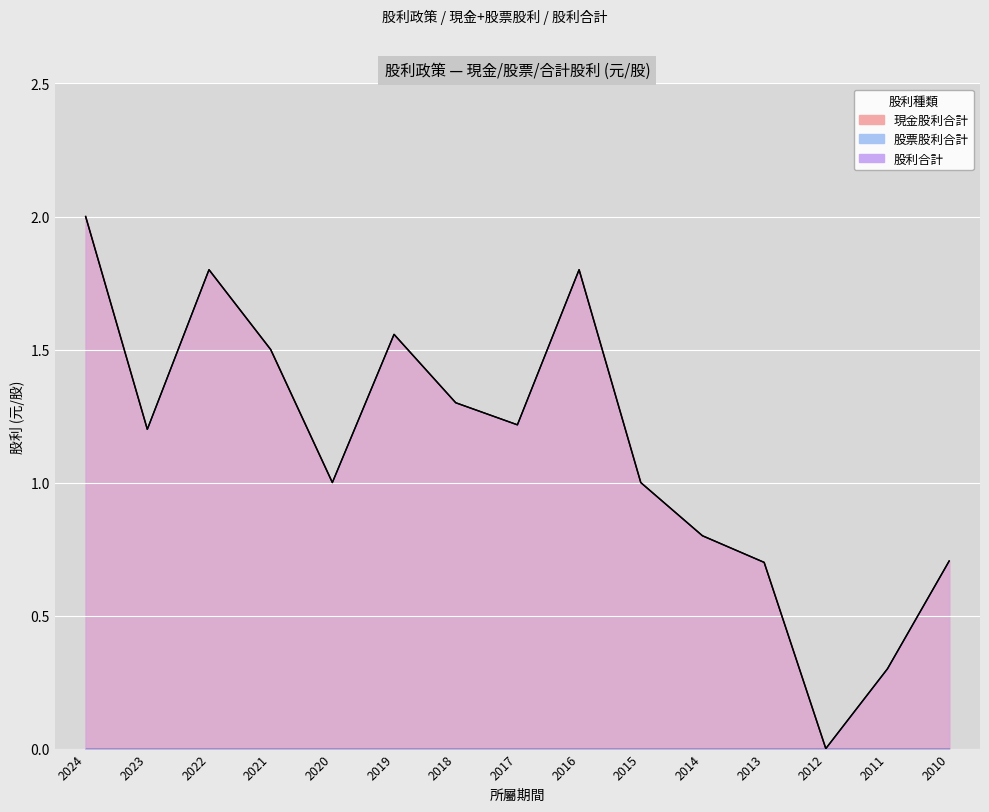

True or false: 現金股利合計 and 股利合計 intersect in this chart.

False